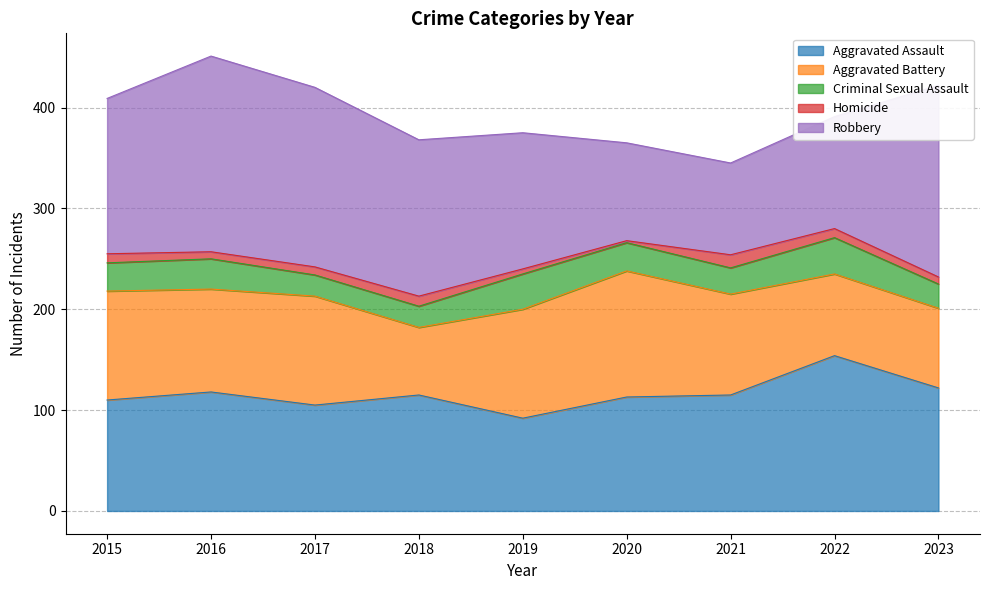

True or false: Homicide and Robbery cross at least once.

False